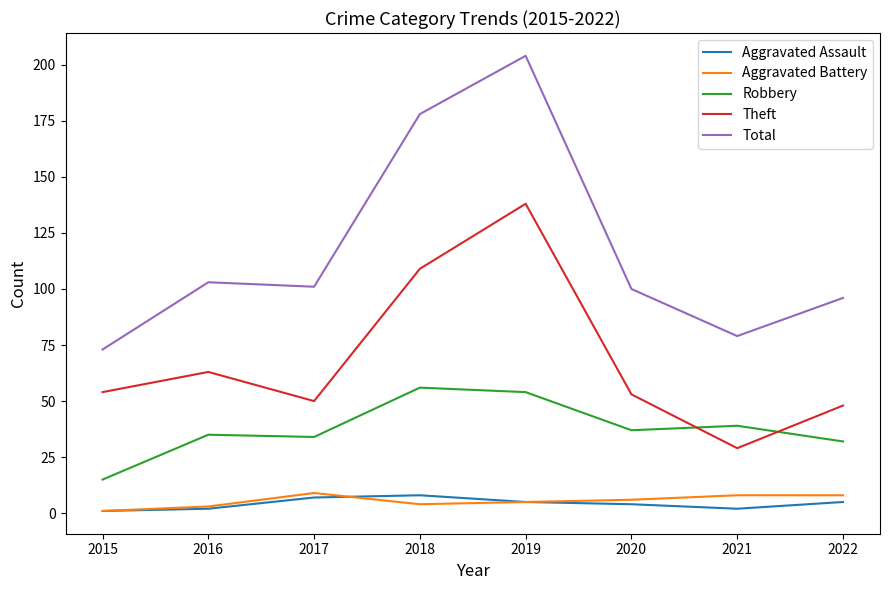

What is the approximate value of Robbery at 2016, to the nearest 5?

35